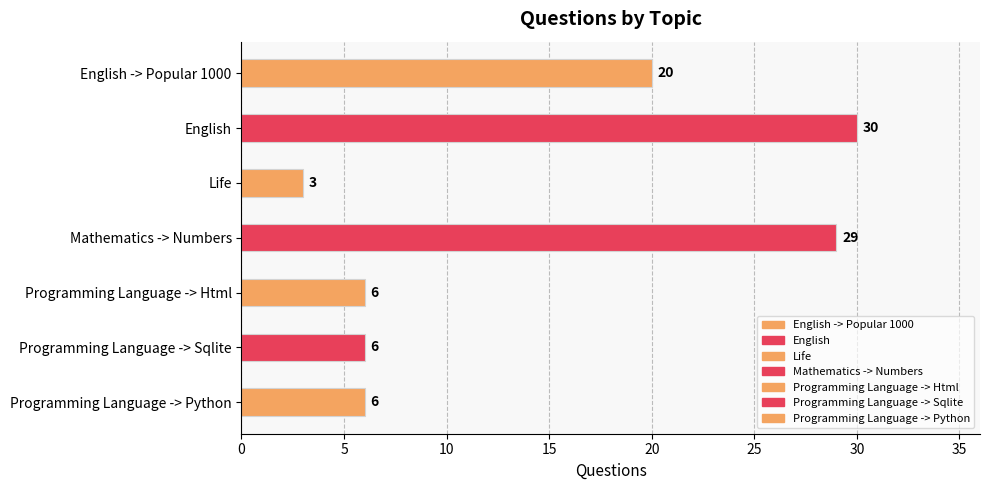

What is the value of the 4th bar from the left?

29